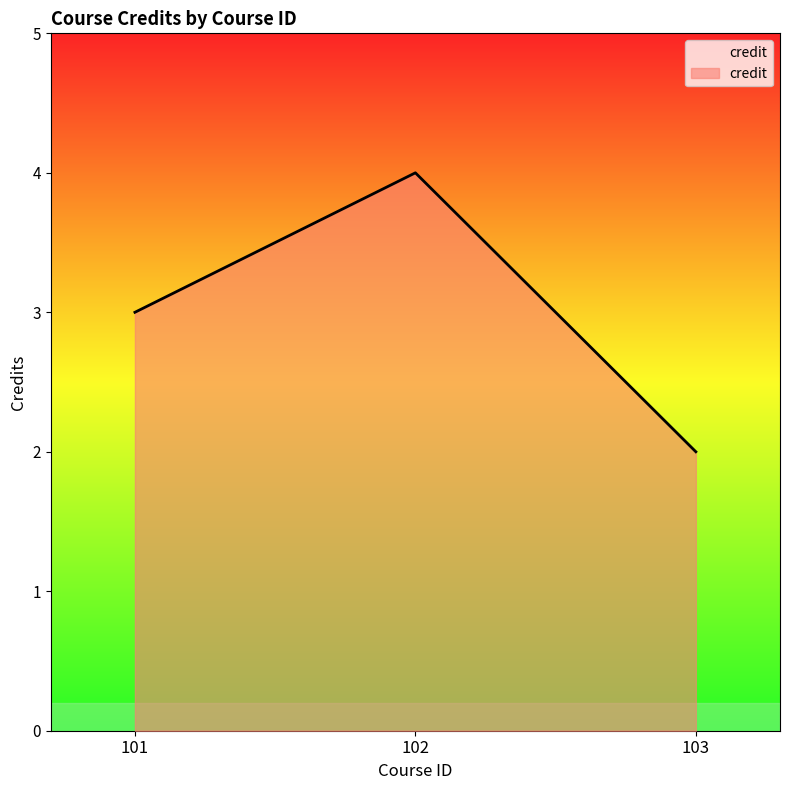

What is the difference between the values at 103 and 102?

2